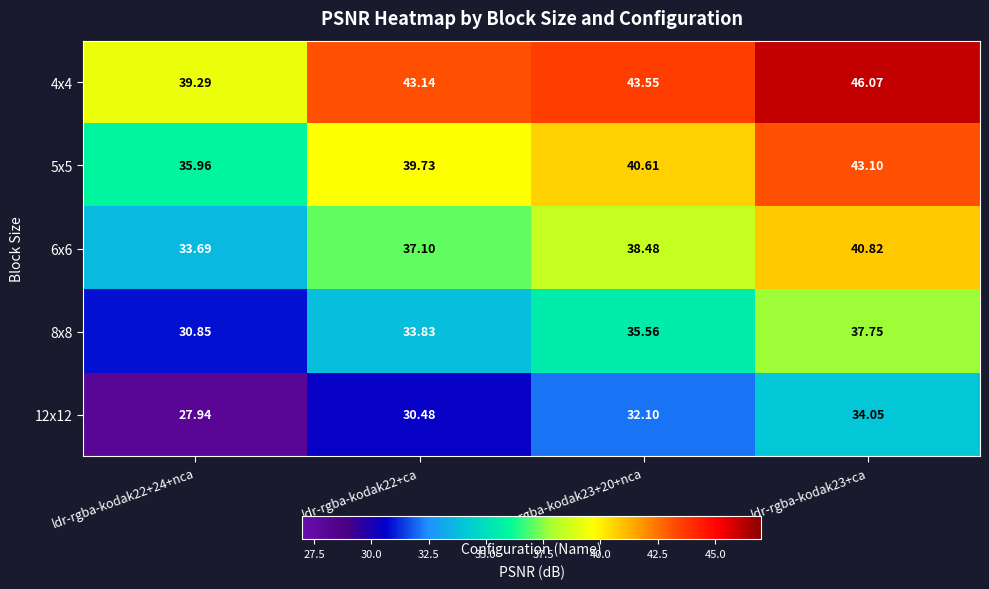

Count the number of categories in the chart.

4